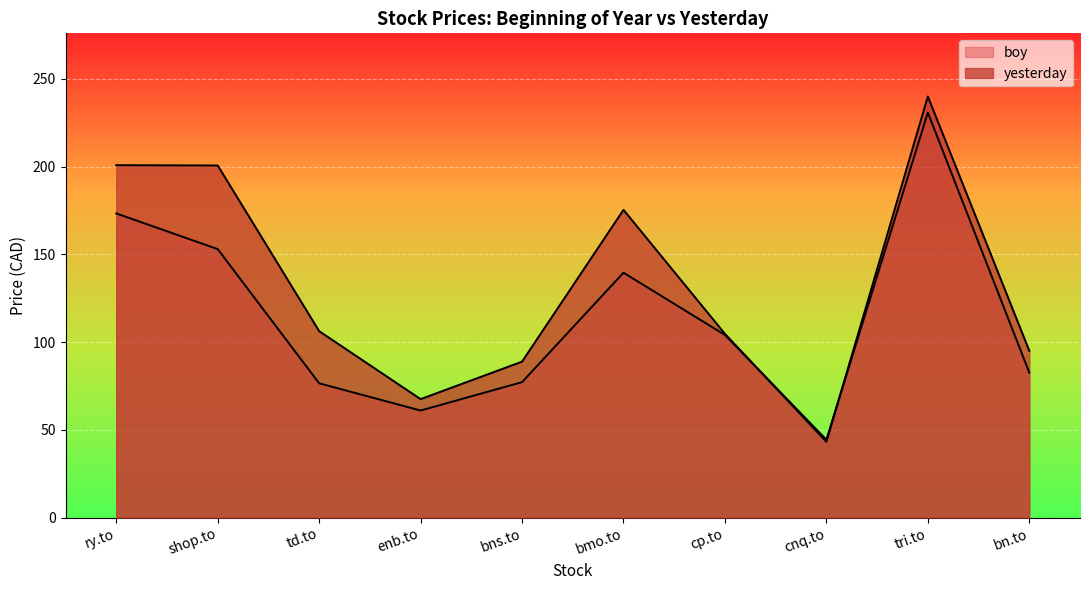

True or false: boy has a value of 44.4 at cnq.to.

True